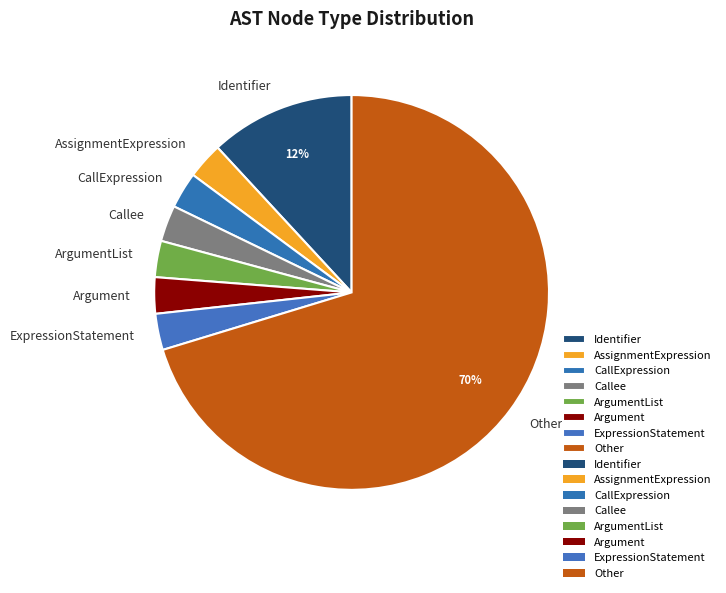

Is it true that CallExpression is 3% of the pie?

True